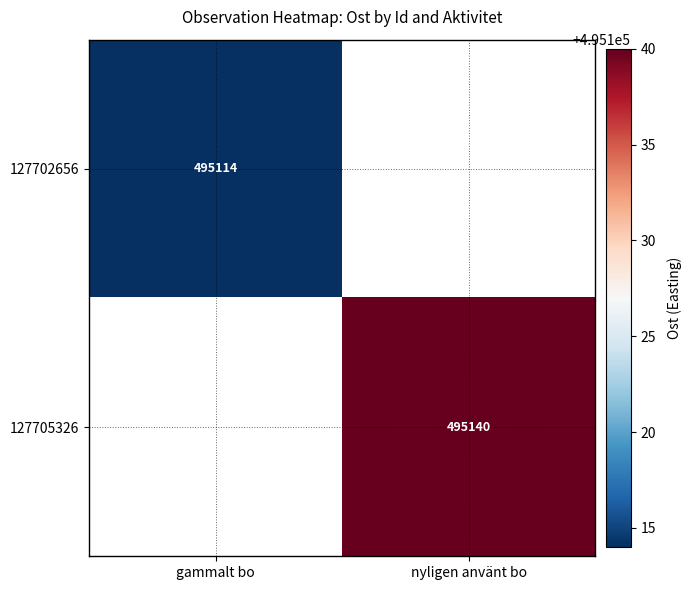

The 127702656 series shows 495114 at gammalt bo. True or false?

True